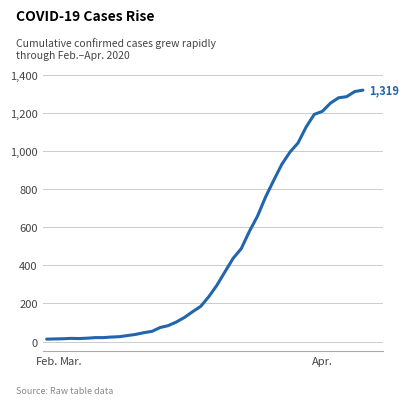

What is the difference between the maximum and minimum values?

1306